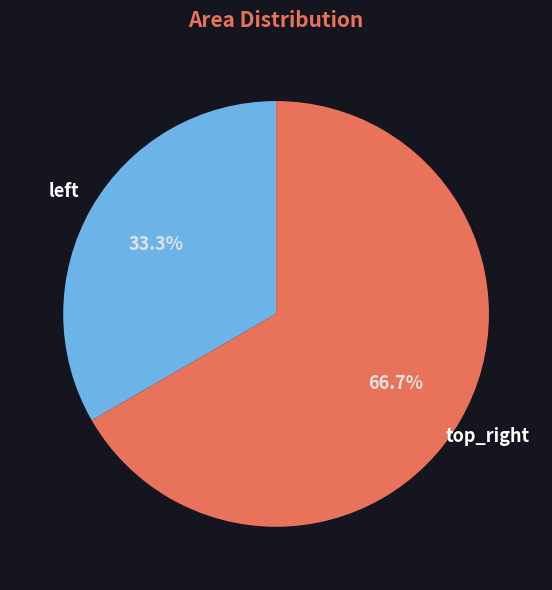

Rank the categories by value from highest to lowest.

top_right, left